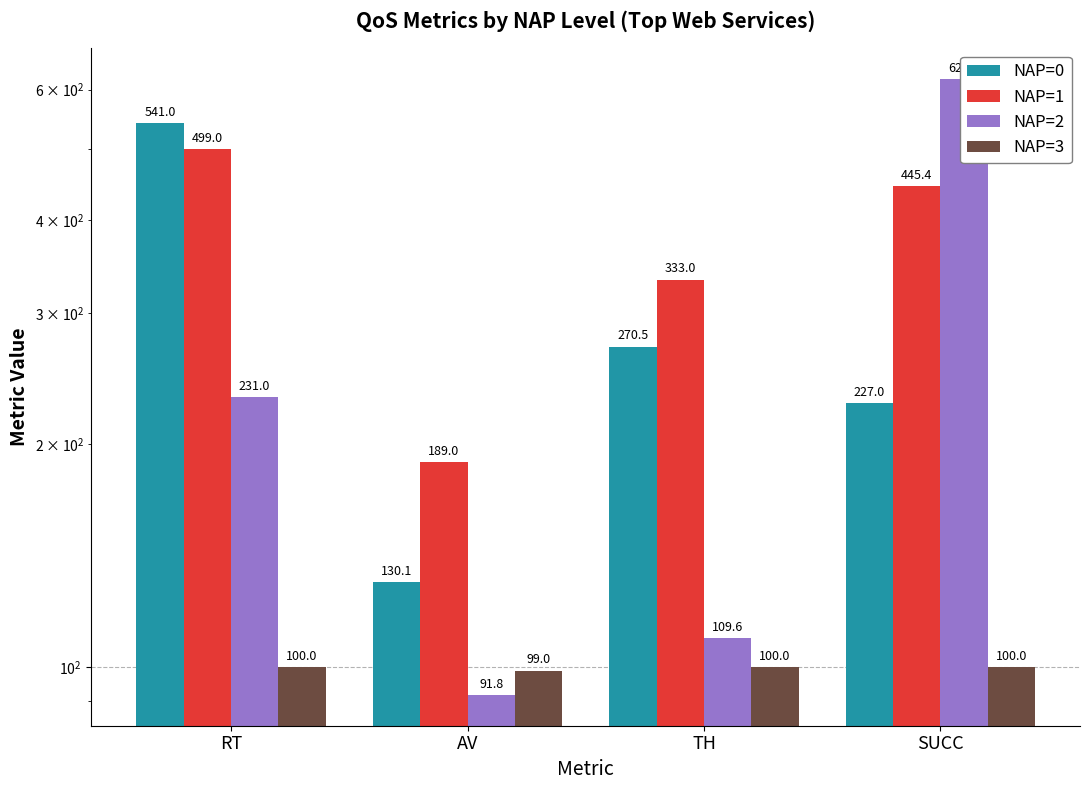

How many NAP=0 values are between 227 and 541?

3